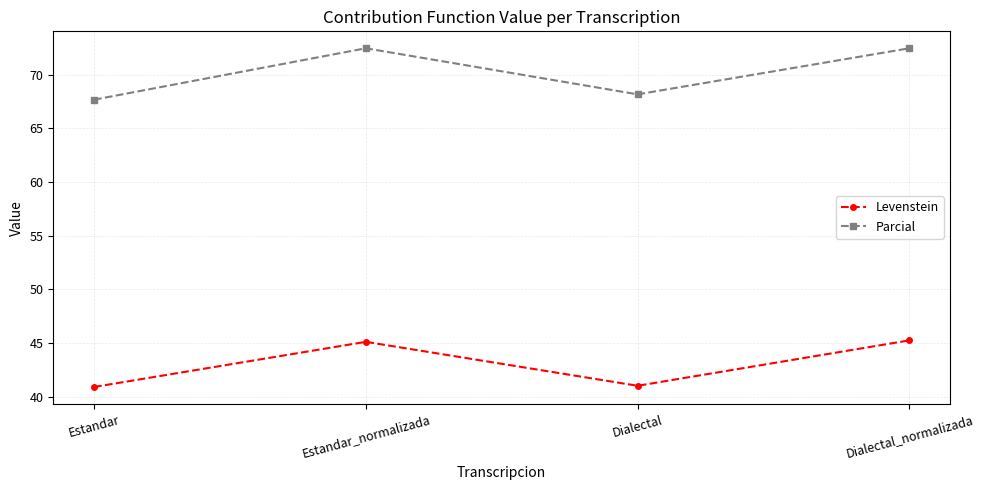

What is the spread (max minus min) of values at Estandar_normalizada?

27.3